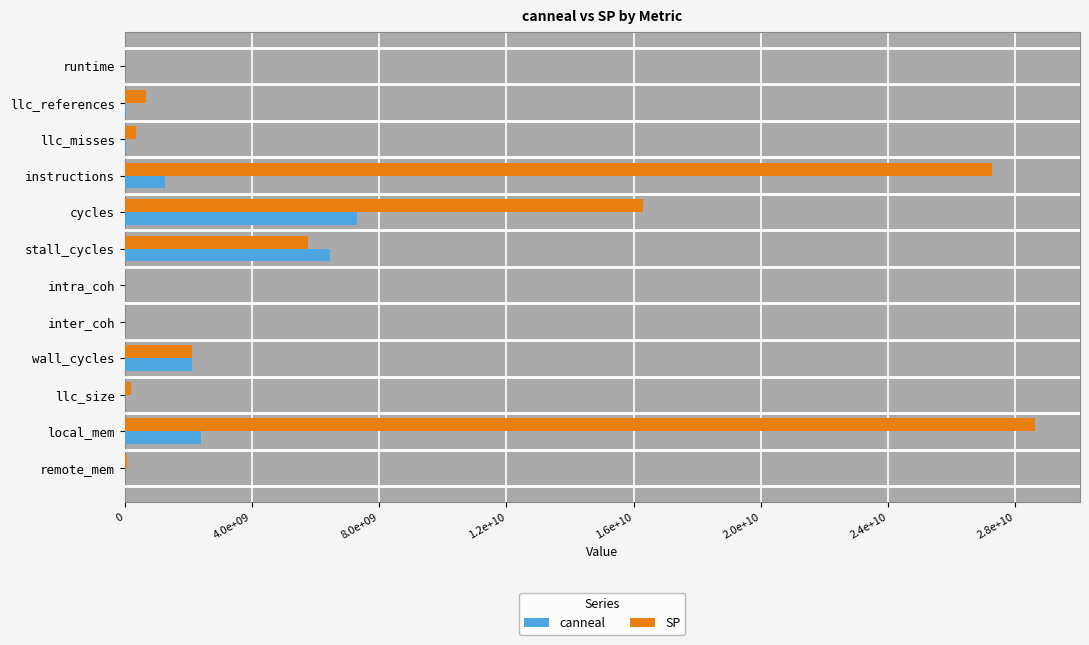

What is the maximum value shown in the chart?

28603387350.5